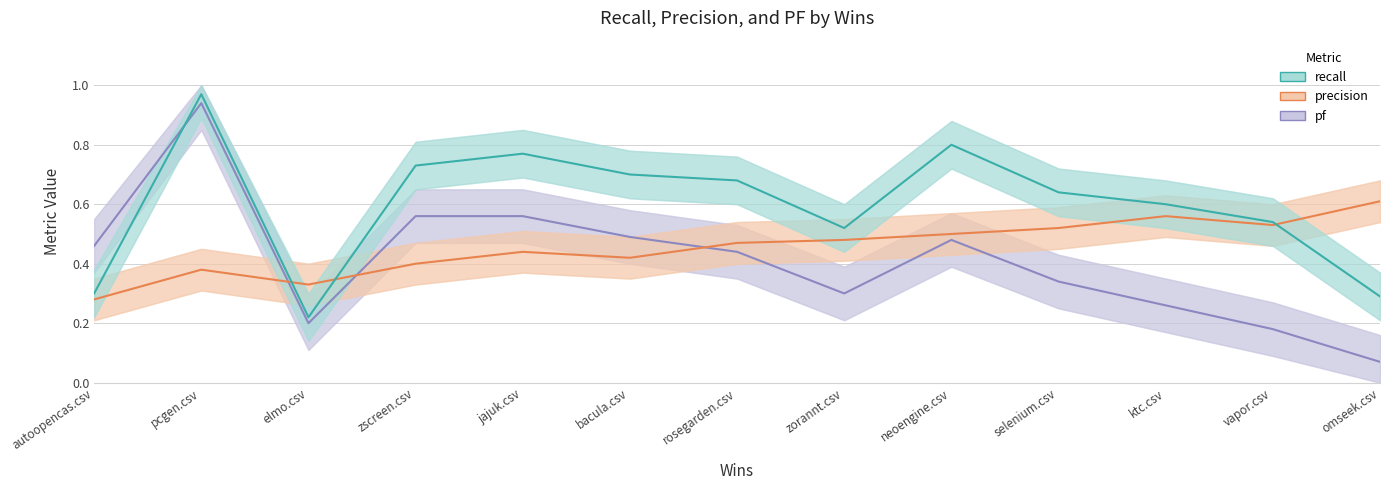

Reading right to left, list all the values displayed in this chart.

pf: omseek.csv=0.1	vapor.csv=0.2	ktc.csv=0.3	selenium.csv=0.3	neoengine.csv=0.5	zorannt.csv=0.3	rosegarden.csv=0.4	bacula.csv=0.5	jajuk.csv=0.6	zscreen.csv=0.6	elmo.csv=0.2	pcgen.csv=0.9	autoopencas.csv=0.5
precision: omseek.csv=0.6	vapor.csv=0.5	ktc.csv=0.6	selenium.csv=0.5	neoengine.csv=0.5	zorannt.csv=0.5	rosegarden.csv=0.5	bacula.csv=0.4	jajuk.csv=0.4	zscreen.csv=0.4	elmo.csv=0.3	pcgen.csv=0.4	autoopencas.csv=0.3
recall: omseek.csv=0.3	vapor.csv=0.5	ktc.csv=0.6	selenium.csv=0.6	neoengine.csv=0.8	zorannt.csv=0.5	rosegarden.csv=0.7	bacula.csv=0.7	jajuk.csv=0.8	zscreen.csv=0.7	elmo.csv=0.2	pcgen.csv=1.0	autoopencas.csv=0.3